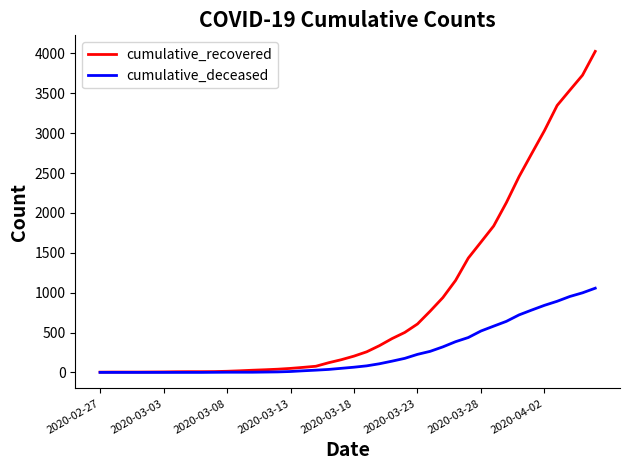

Which series has the largest total across all categories?

cumulative_recovered